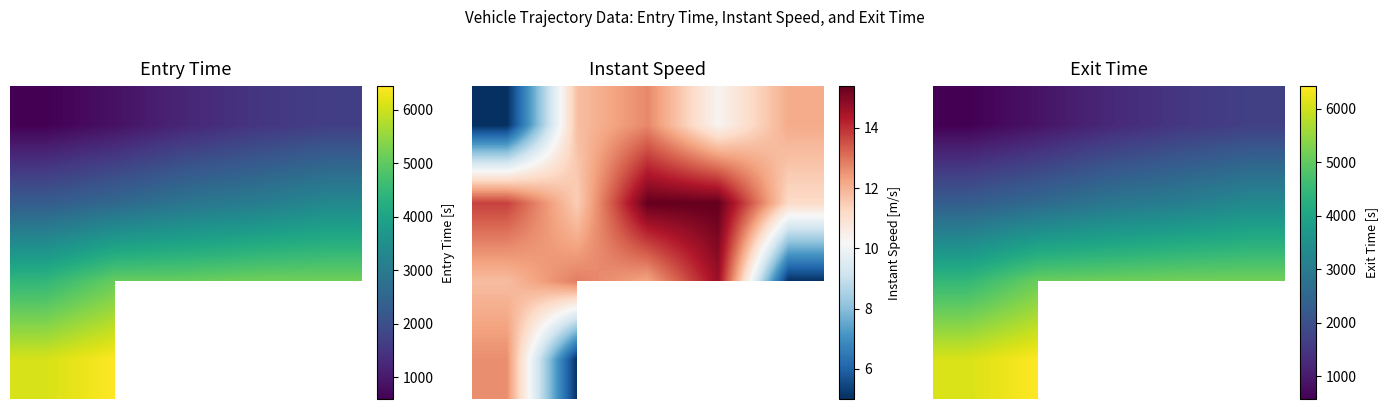

What is the spread (max minus min) of values at 0?

5519.7